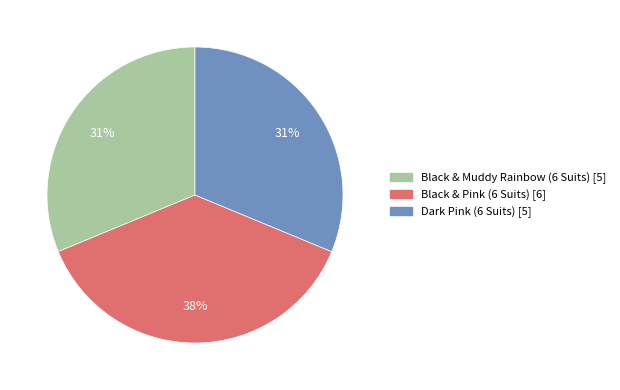

To the nearest percent, what is the combined percentage of Black & Pink (6 Suits) and Dark Pink (6 Suits)?

69%